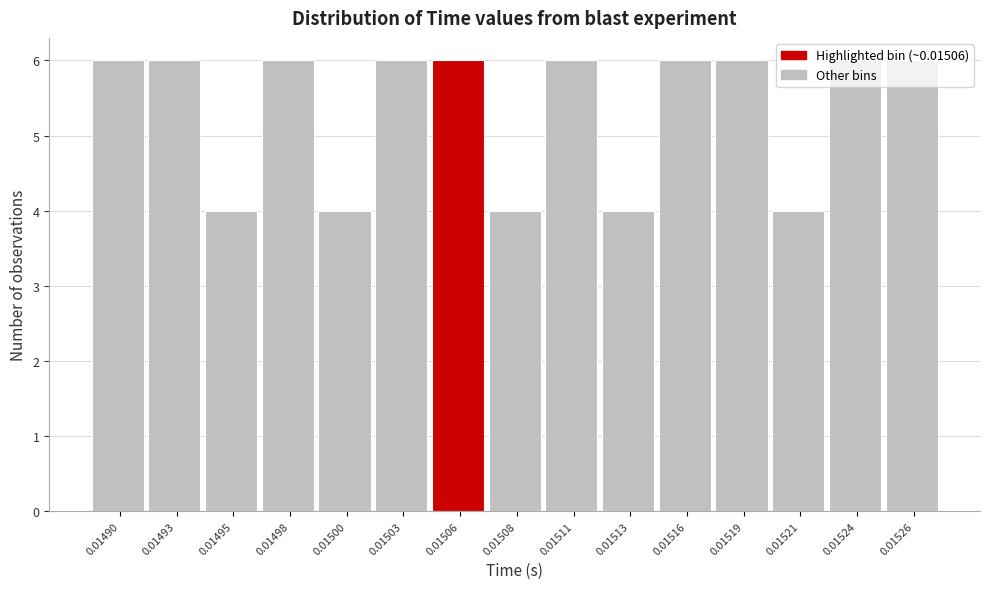

What is the value of the 9th bar from the left?

6